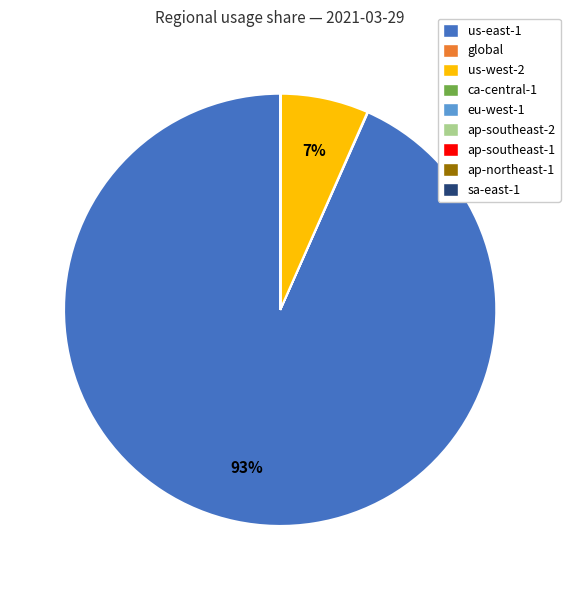

To the nearest percent, what is the average slice percentage?

11%